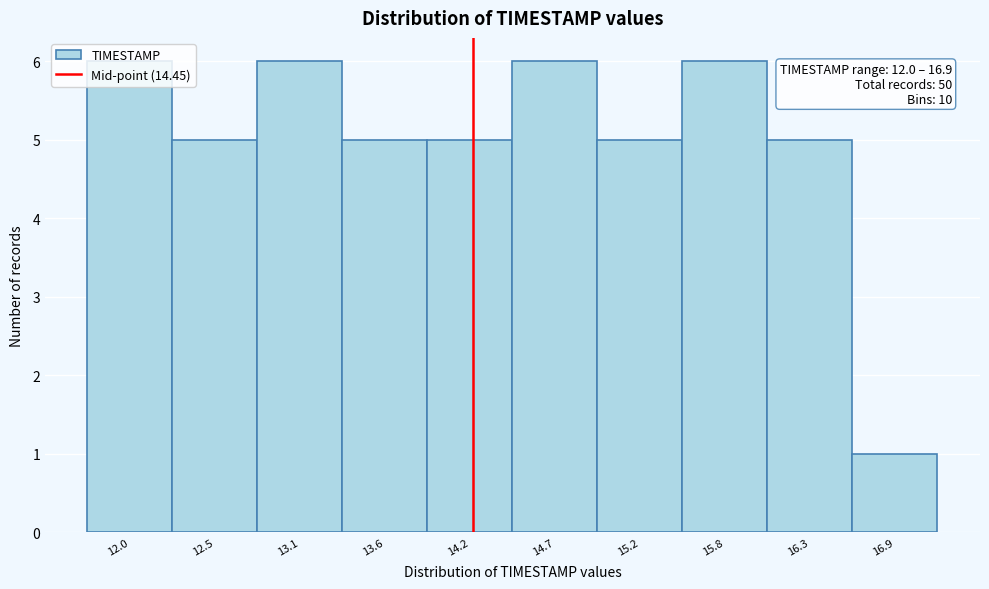

What is the maximum value shown in the chart?

6